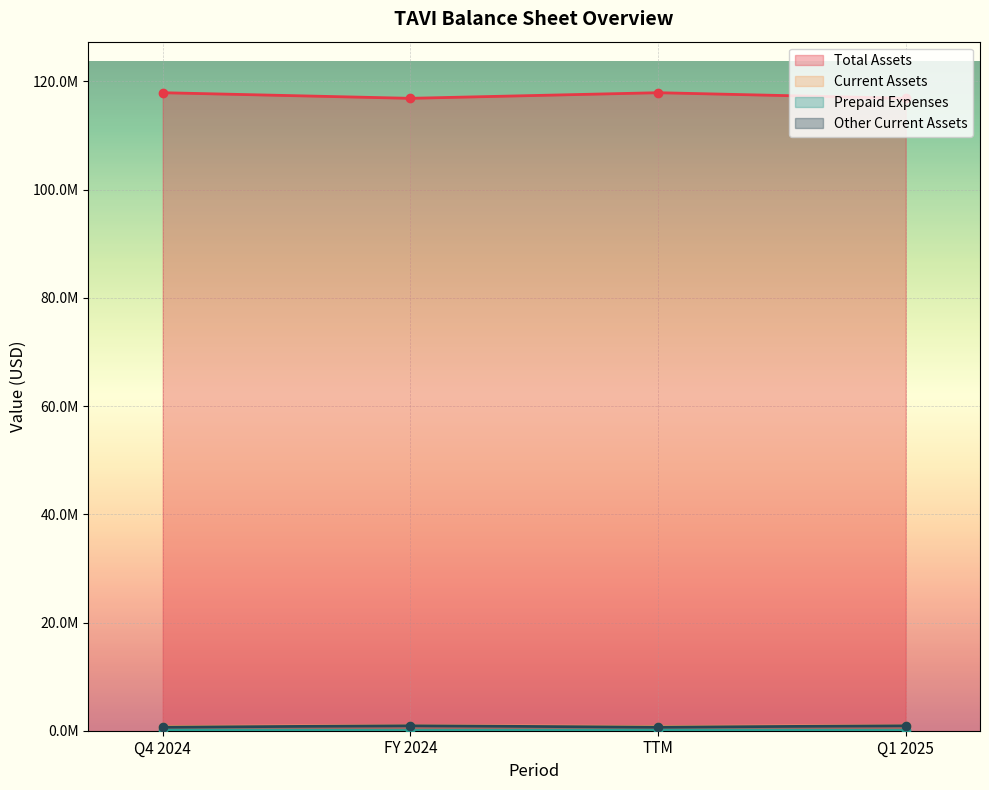

What is the spread (max minus min) of values at Q1 2025?

116840596